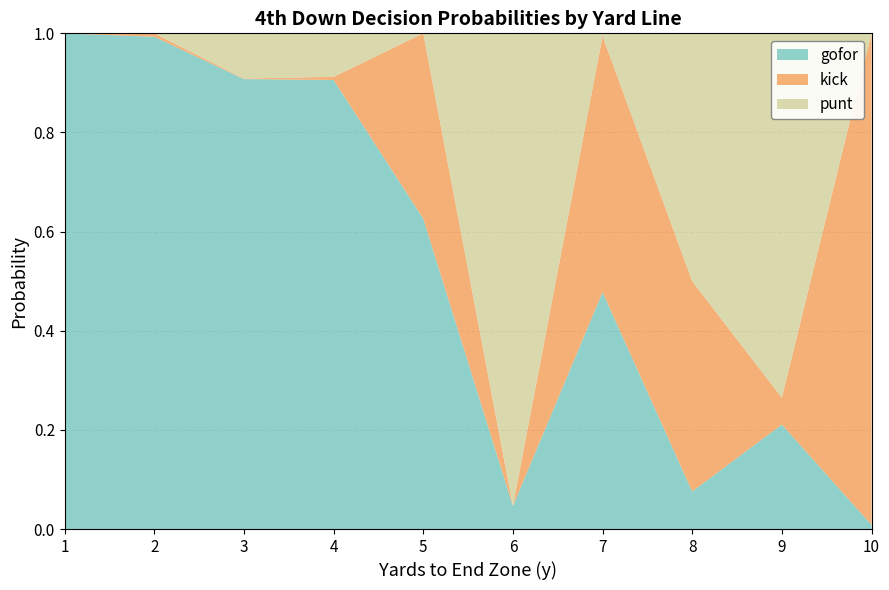

Which category has the lowest value in the gofor series?

10